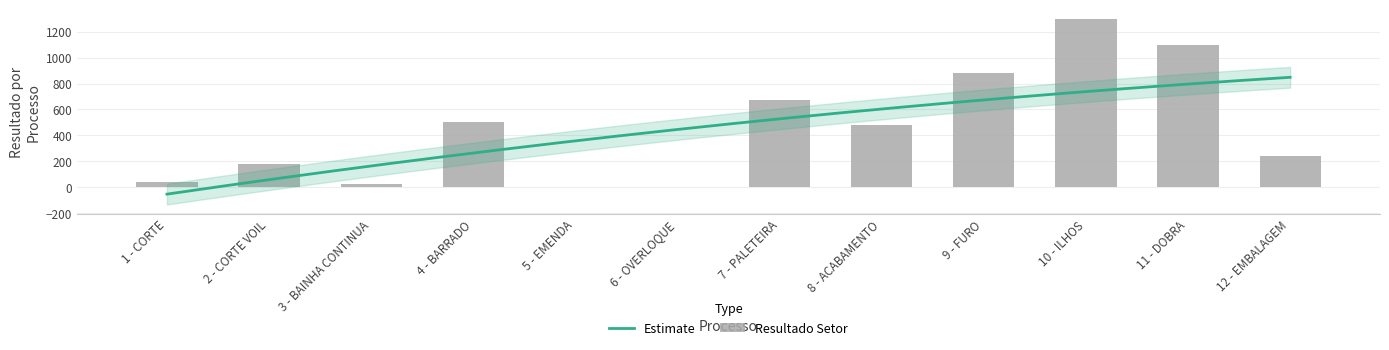

Reading left to right, extract all data points from this chart.

42.5	180.9	22.1	499.5	0.0	5.7	673.8	477.0	877.5	1300.4	1099.7	244.4